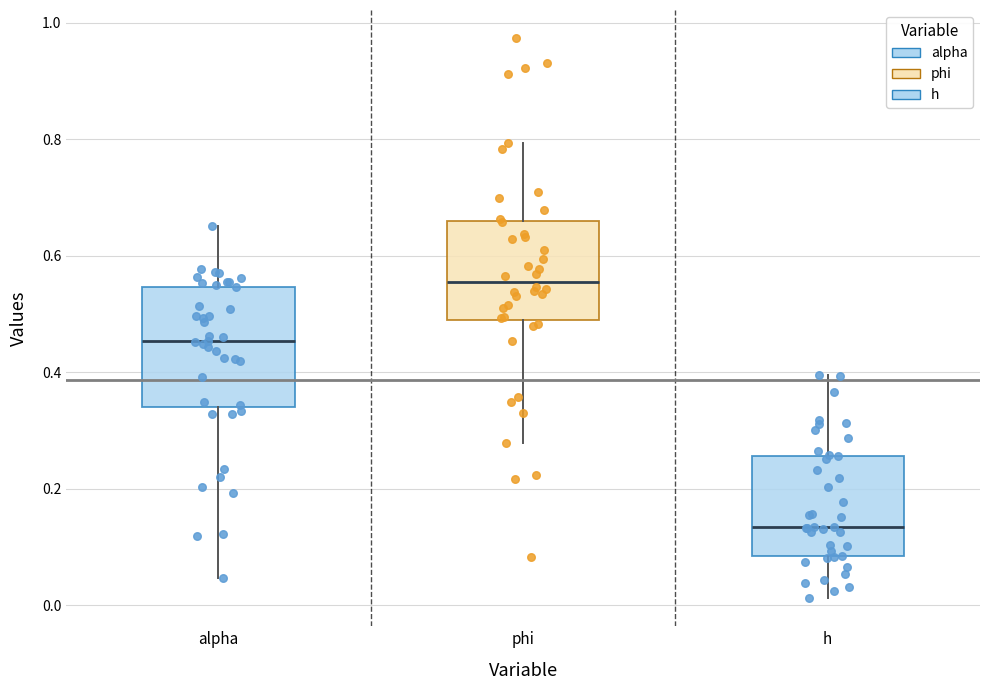

Which box's median line is the highest?

phi